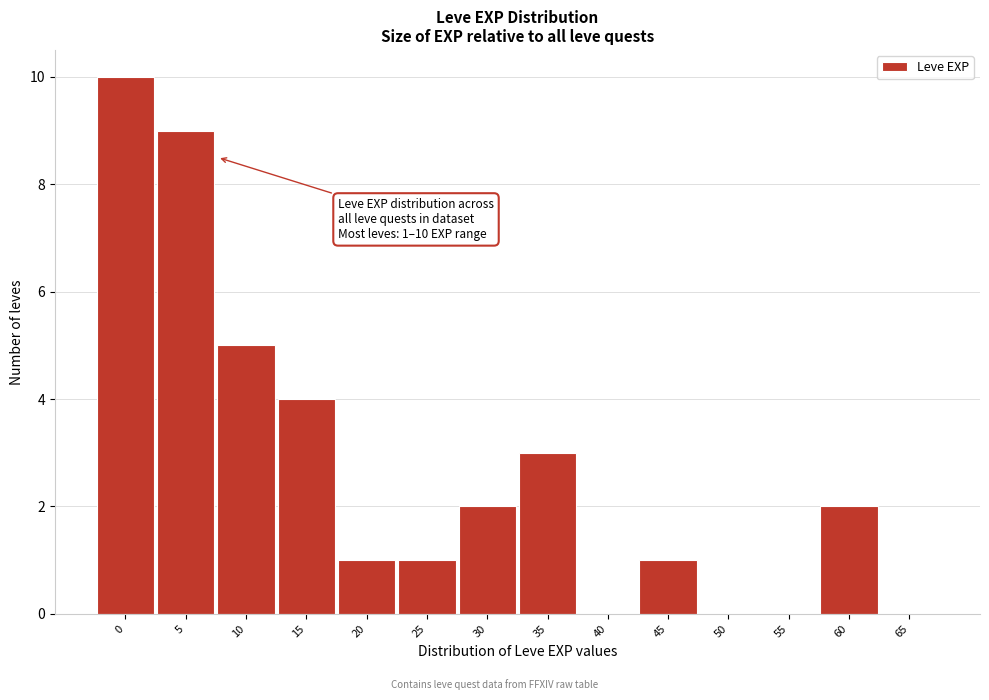

Reading right to left, list all the values displayed in this chart.

65=0	60=2	55=0	50=0	45=1	40=0	35=3	30=2	25=1	20=1	15=4	10=5	5=9	0=10